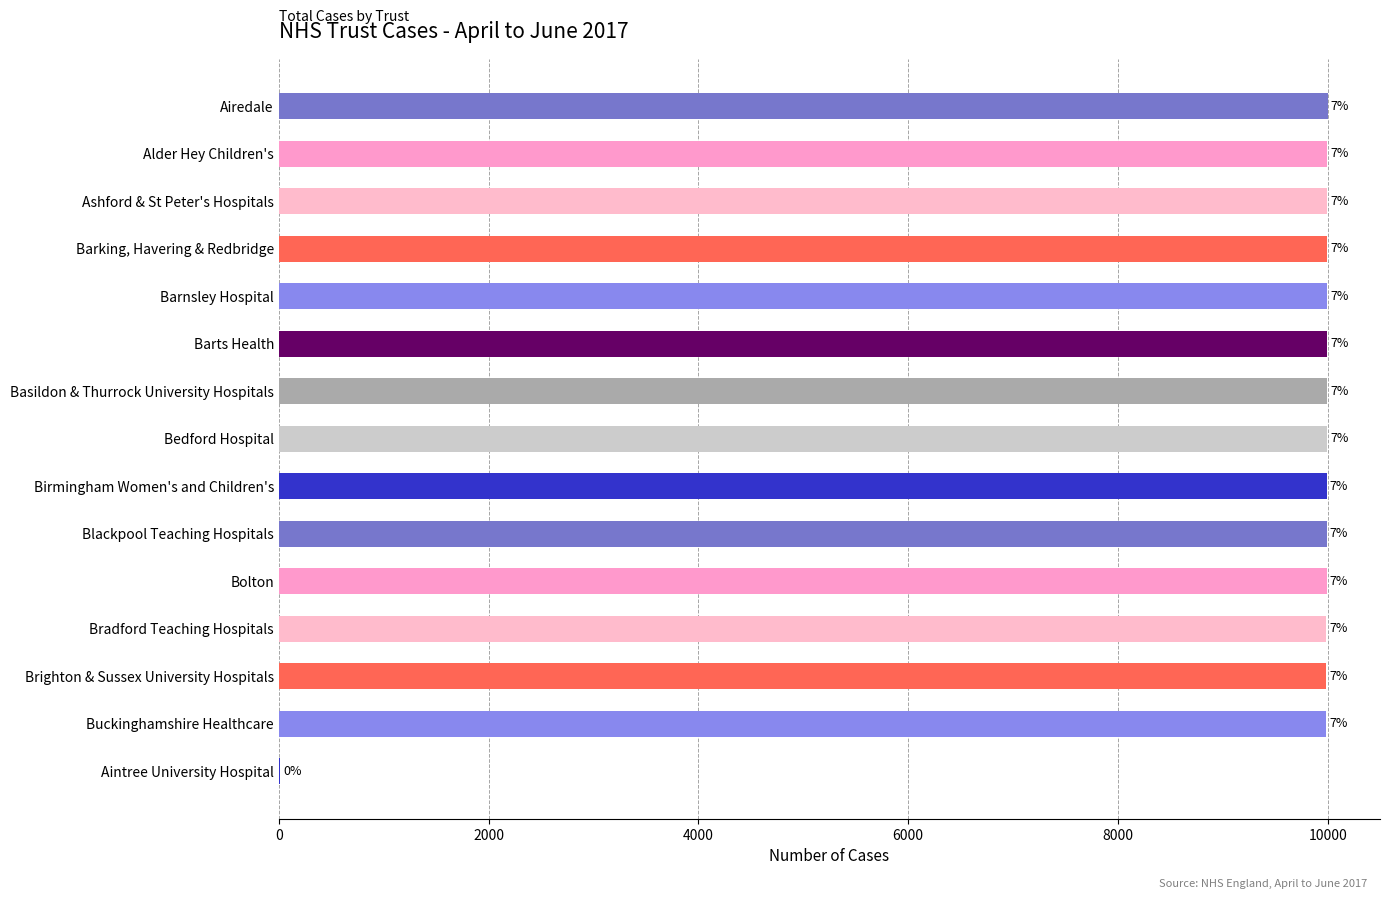

What is the average value?

9327